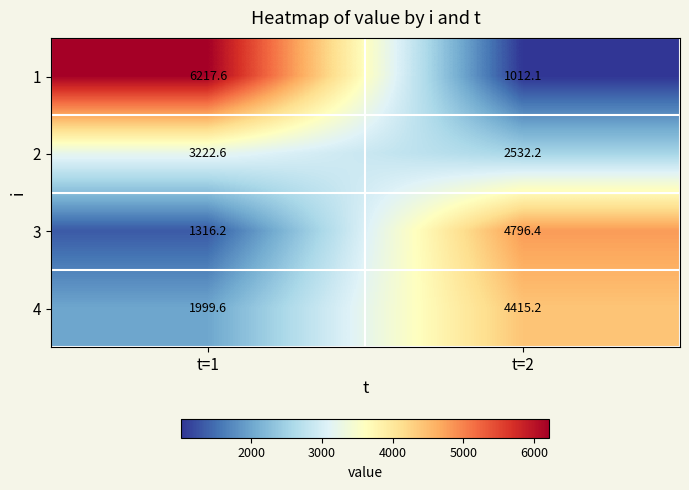

What is the difference between the highest and lowest values at t=2?

3784.3